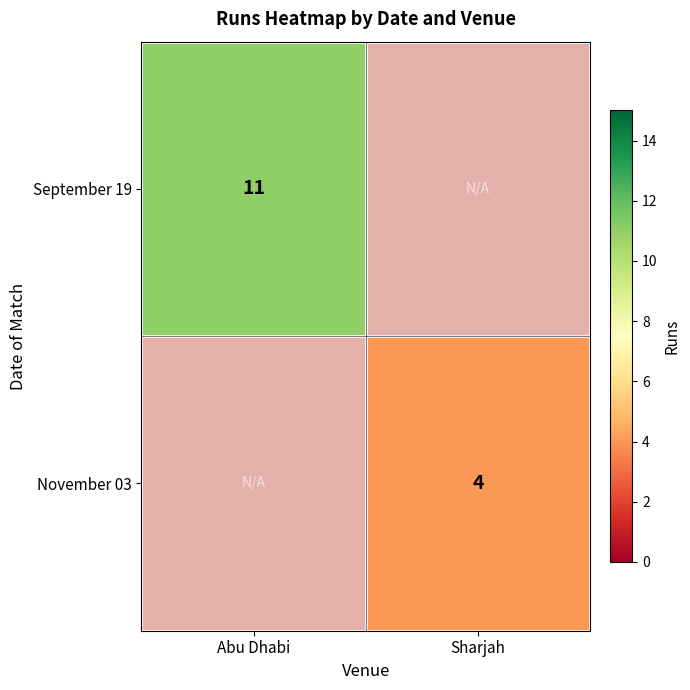

At which category is the sum across all series the highest?

Abu Dhabi